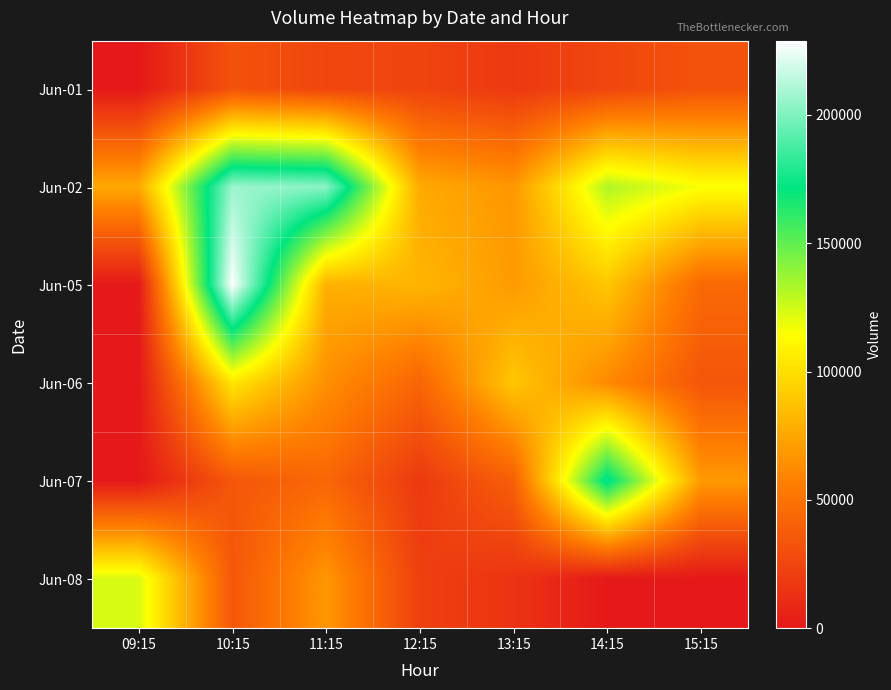

Which series has the largest total across all categories?

Jun-02